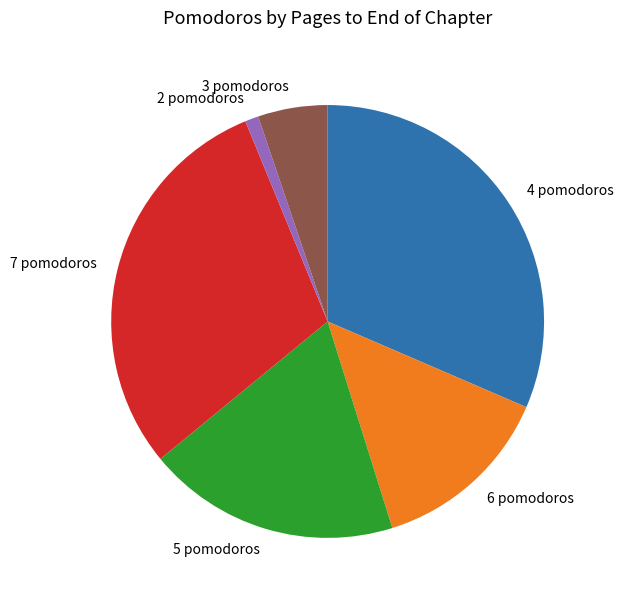

Do 4 pomodoros and 2 pomodoros together represent more than half of the pie?

No